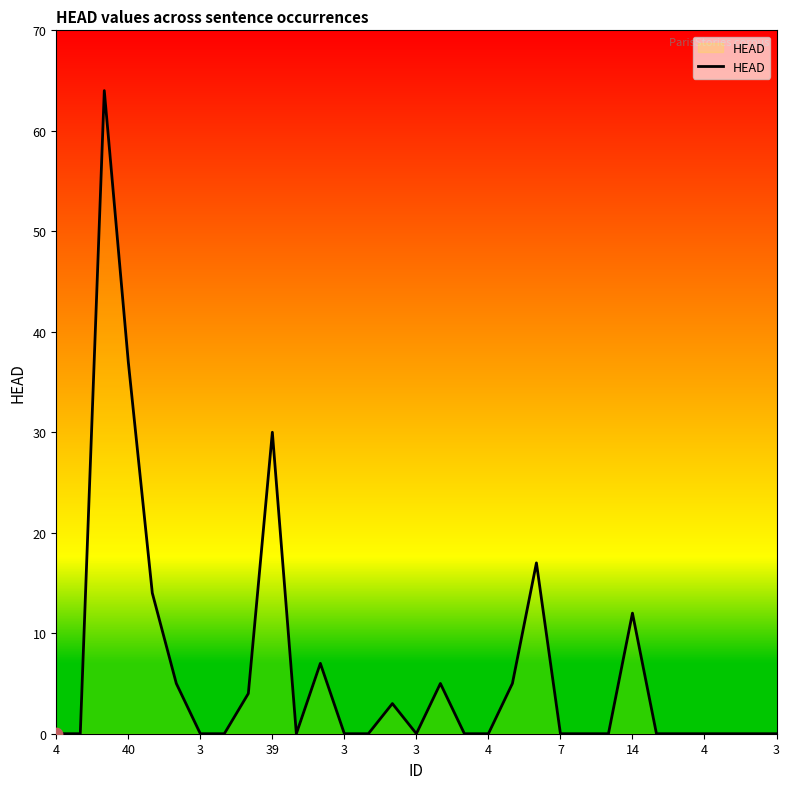

What is the difference between the maximum and minimum values?

64